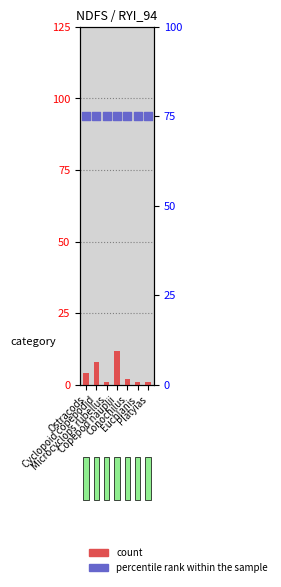

Is the value of count at Ostracods greater than the value of percentile rank within the sample at Ostracods?

No